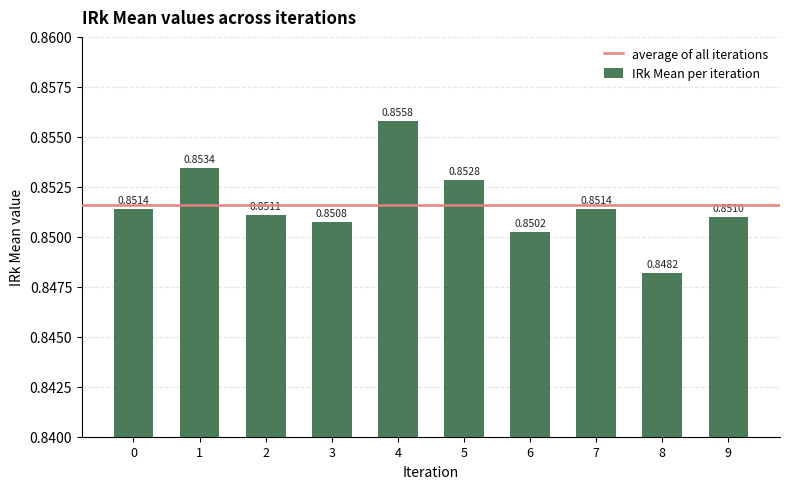

What is the sum of all values?

8.5